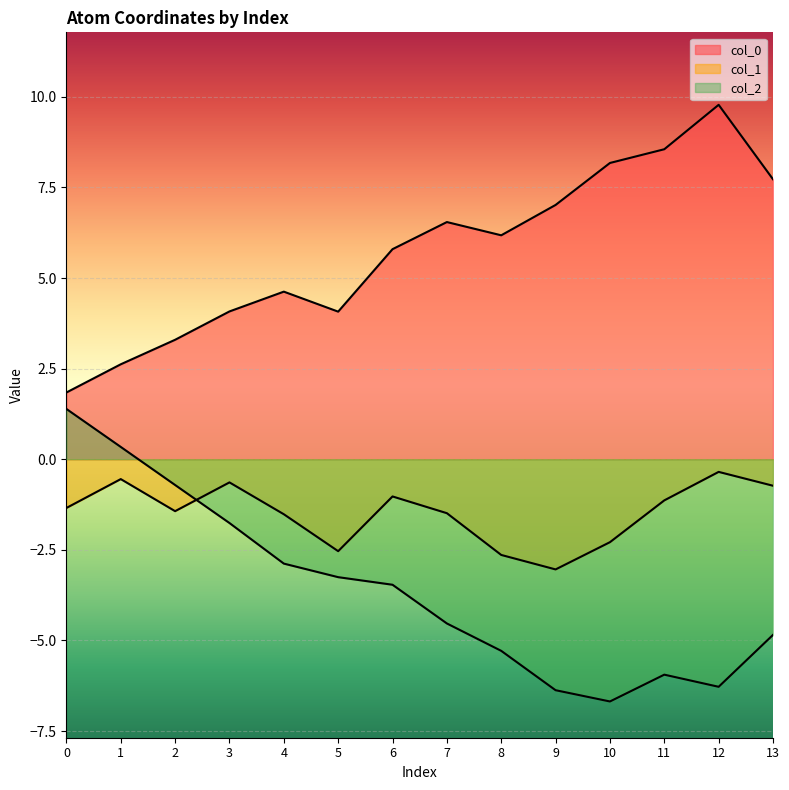

List the series in order of their peak value, lowest first.

col_1, col_2, col_0